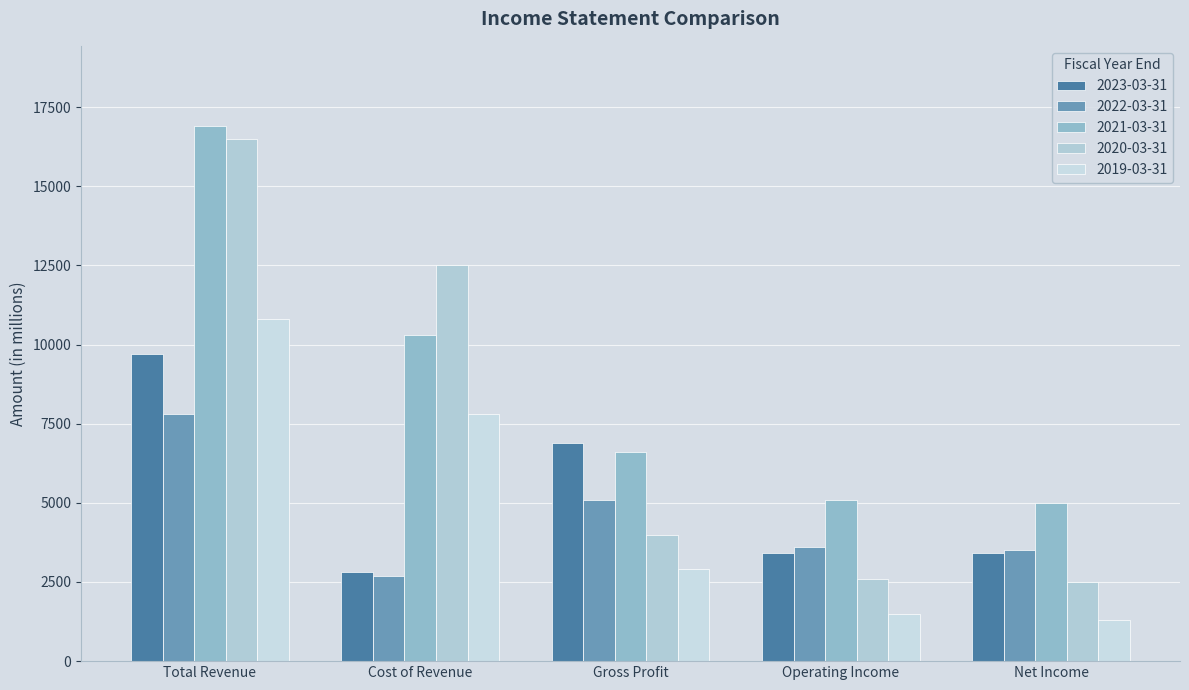

What is the spread (max minus min) of values at Total Revenue?

9100